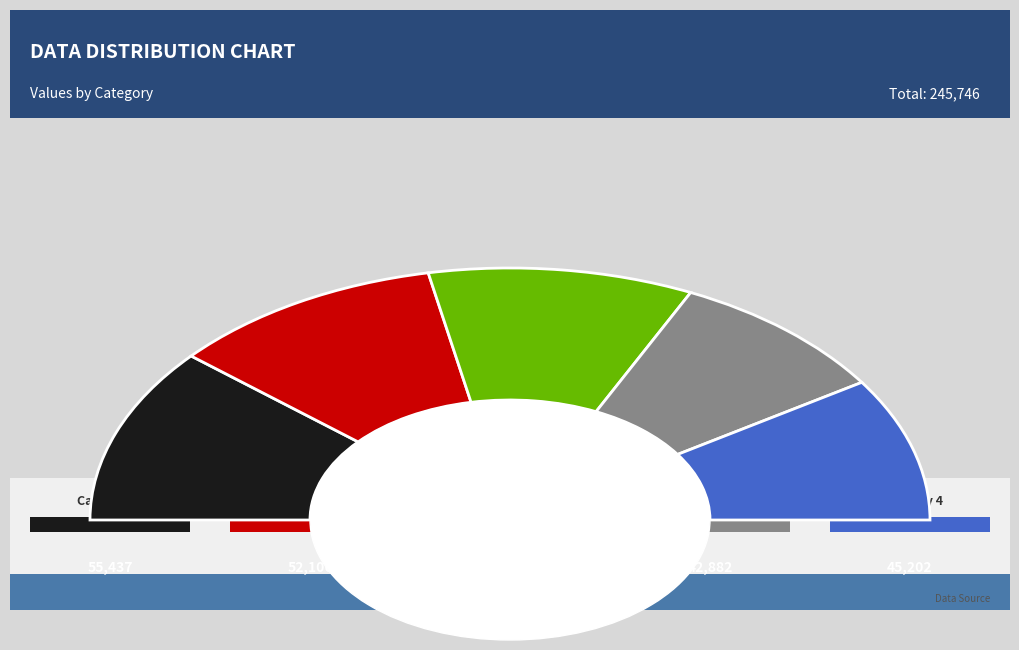

What is the ratio of the value at 2 to the value at 1?

1.0